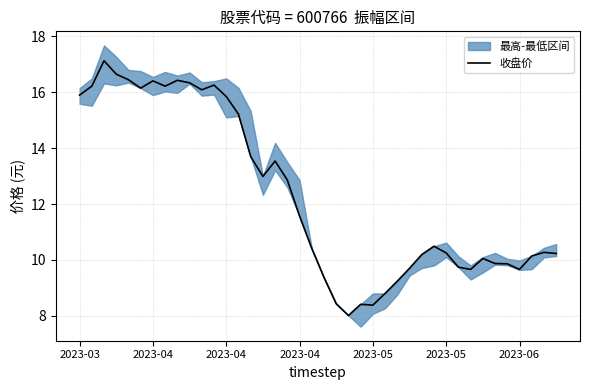

Which has a higher value, 15 or 31?

15